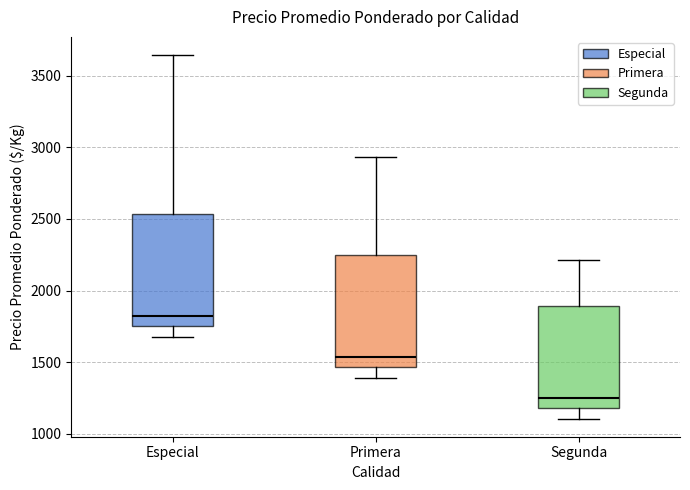

Which box has the lowest median line?

Segunda